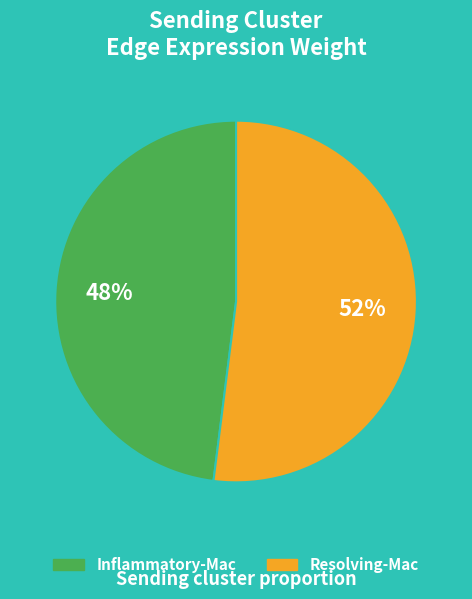

To the nearest percent, what is the average slice percentage?

50%